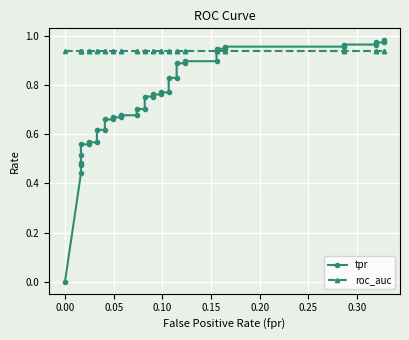

Reading left to right, list all the values displayed in this chart.

tpr: 0.0	0.4	0.5	0.5	0.5	0.6	0.6	0.6	0.6	0.6	0.6	0.7	0.7	0.7	0.7	0.7	0.7	0.7	0.7	0.8	0.8	0.8	0.8	0.8	0.8	0.8	0.8	0.9	0.9	0.9	0.9	0.9	0.9	1.0	1.0	1.0	1.0	1.0	1.0	1.0
roc_auc: 0.9	0.9	0.9	0.9	0.9	0.9	0.9	0.9	0.9	0.9	0.9	0.9	0.9	0.9	0.9	0.9	0.9	0.9	0.9	0.9	0.9	0.9	0.9	0.9	0.9	0.9	0.9	0.9	0.9	0.9	0.9	0.9	0.9	0.9	0.9	0.9	0.9	0.9	0.9	0.9